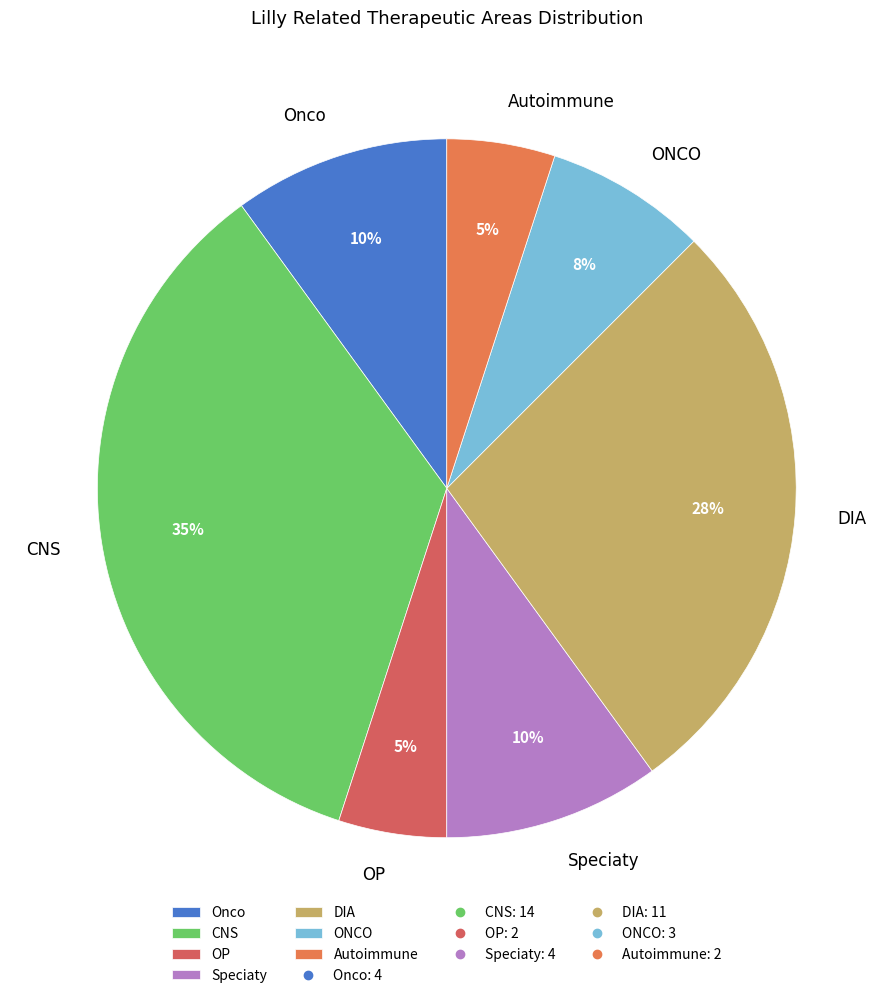

Approximately how many times larger is the value at Onco compared to Autoimmune?

2.0